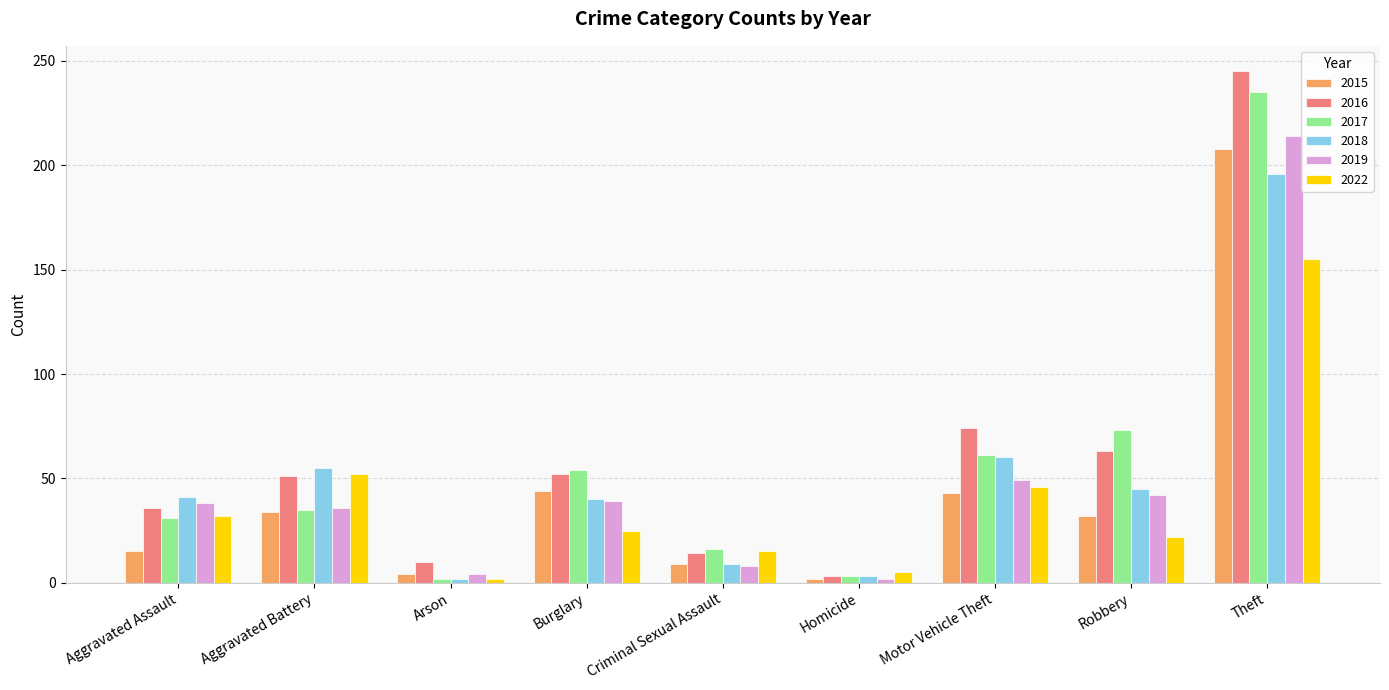

Does the chart contain any negative values?

No